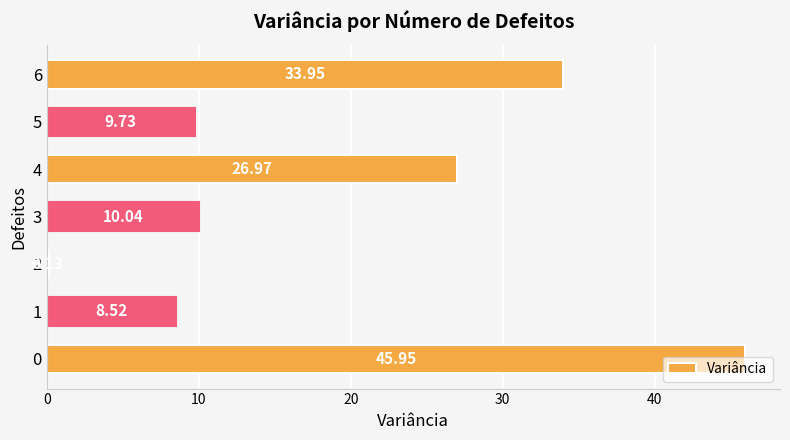

What is the sum of the values at 6 and 2?

34.1